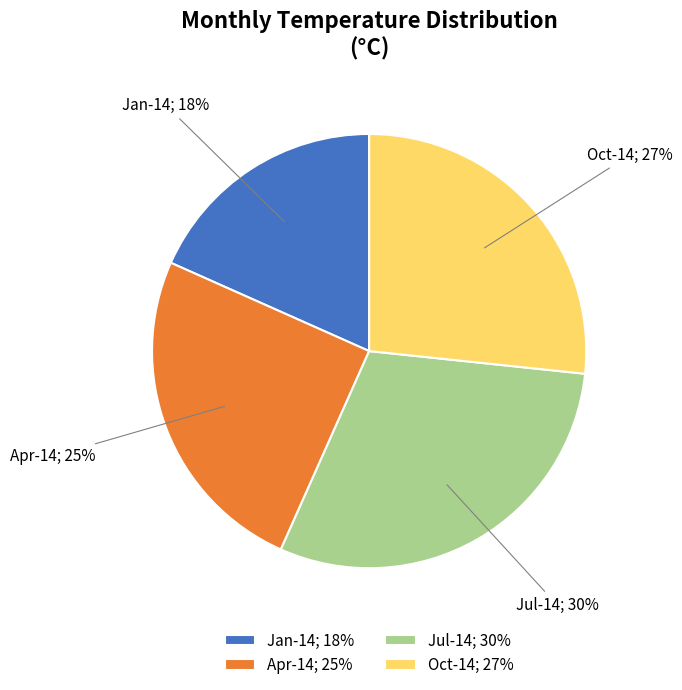

How many segments does this pie chart have?

4